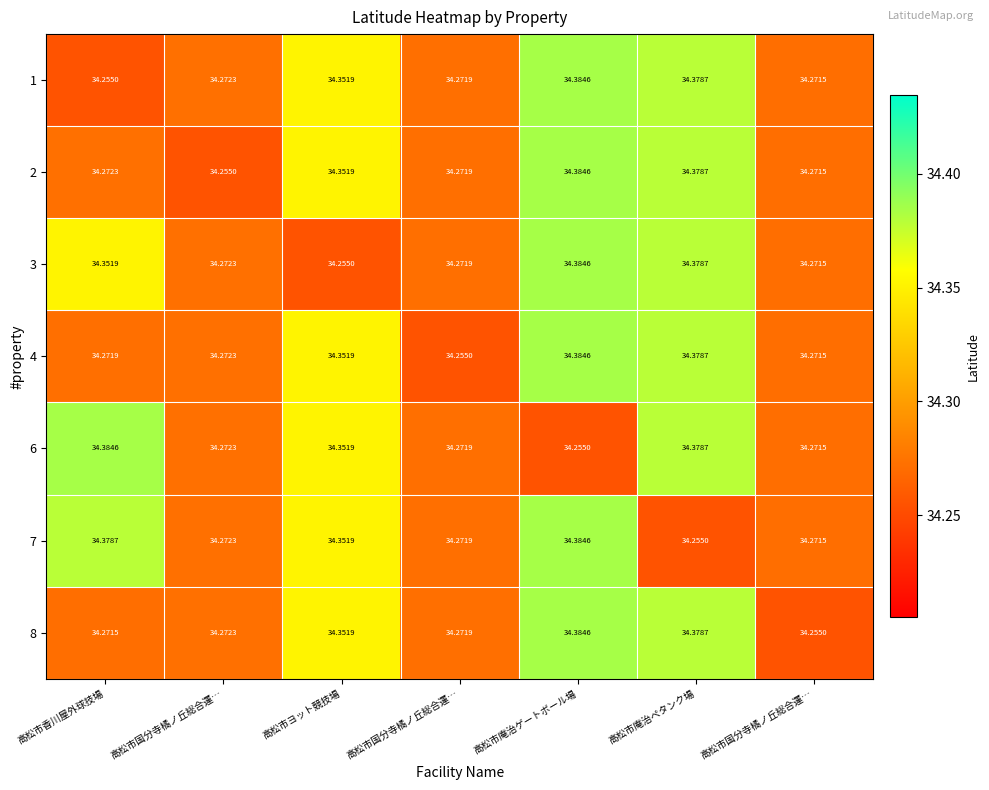

How many series are shown in this chart?

7